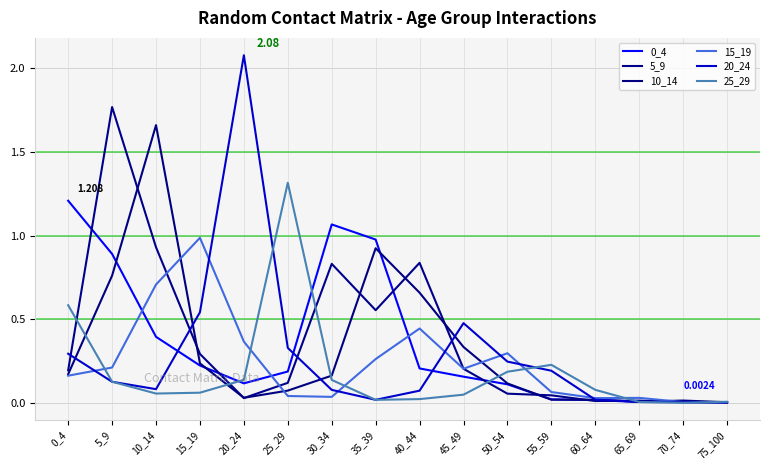

How many lines are shown in the chart?

6